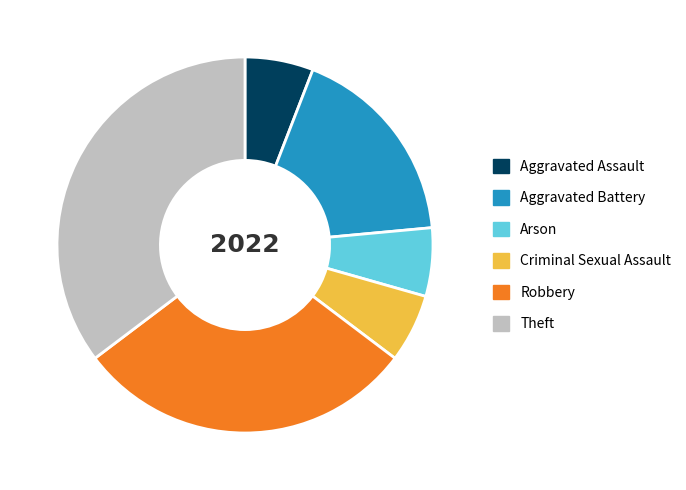

The Robbery slice represents 29% of the pie. True or false?

True